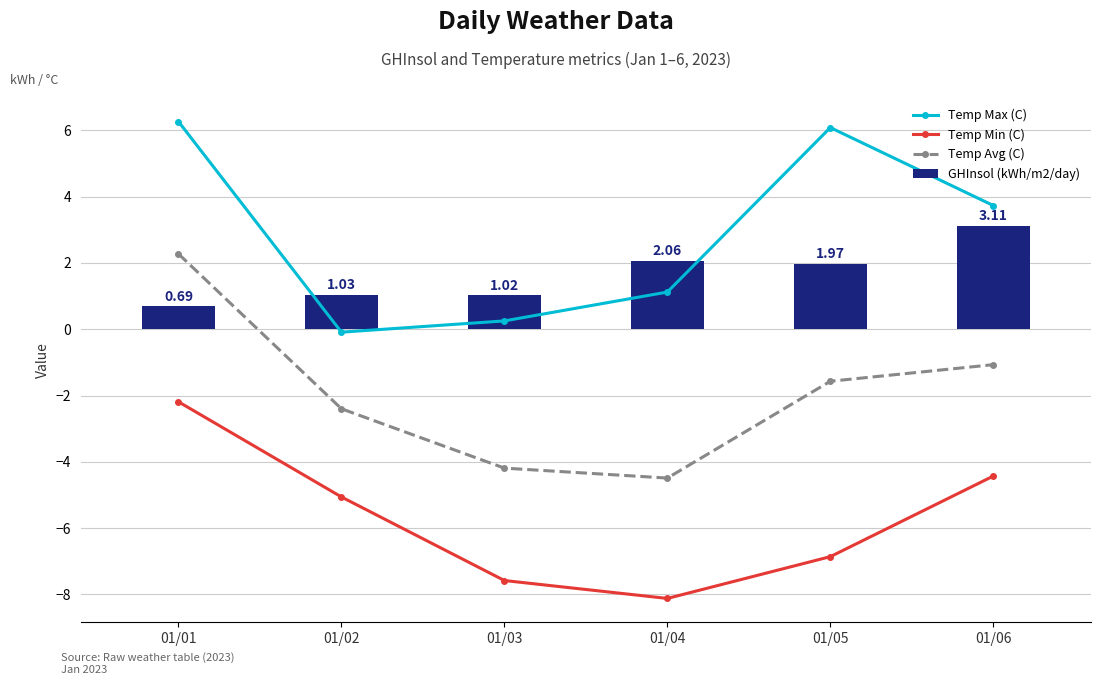

What is the average value of the GHInsol (kWh/m2/day) series?

1.6